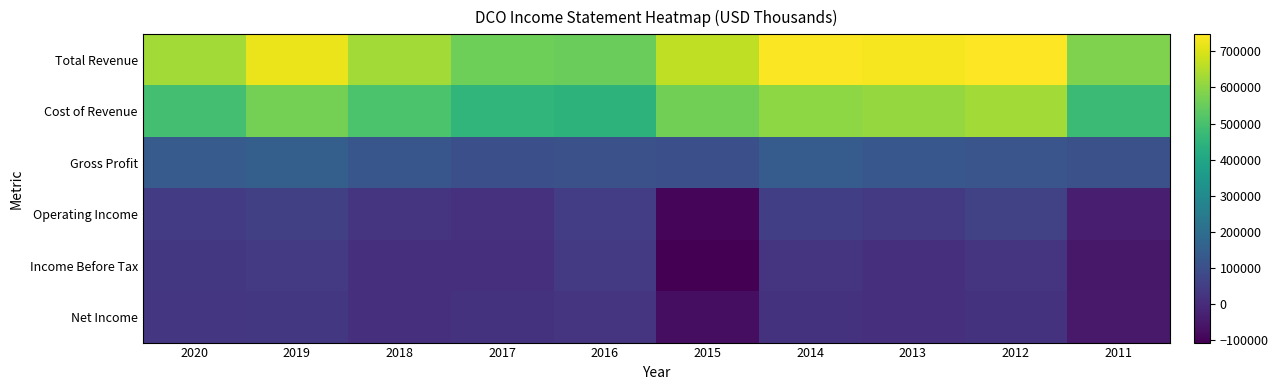

What is the spread (max minus min) of values at 2015?

772600